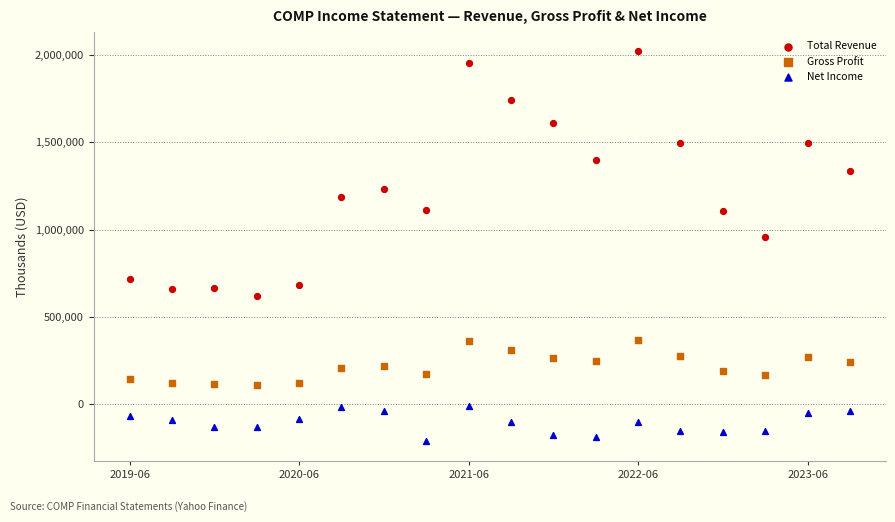

Which series has the widest spread of Y values?

Total Revenue